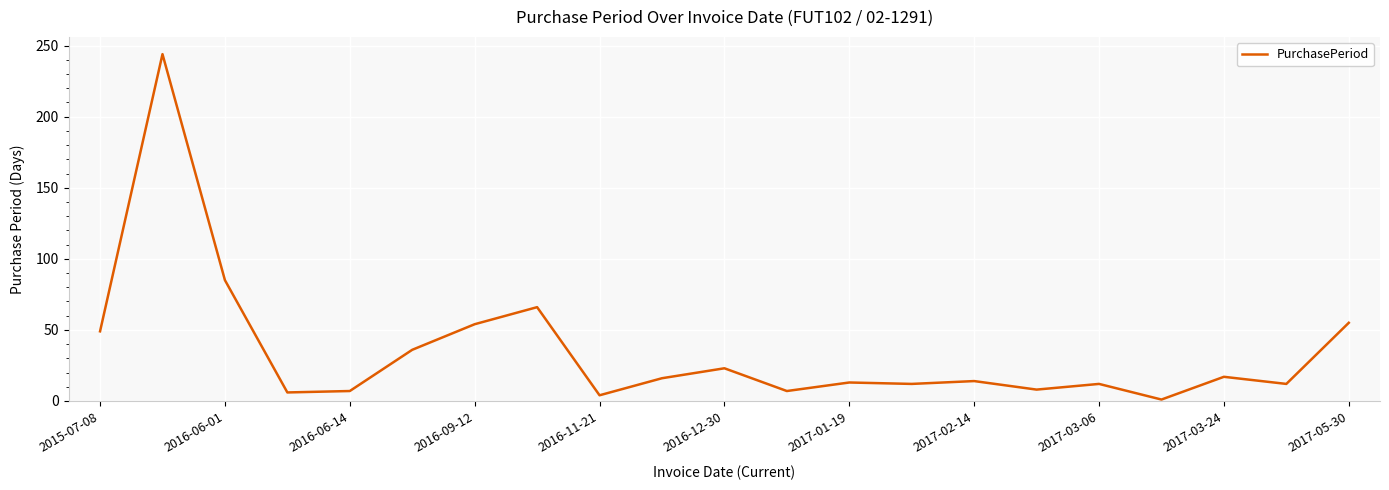

What is the difference between the maximum and minimum values?

243